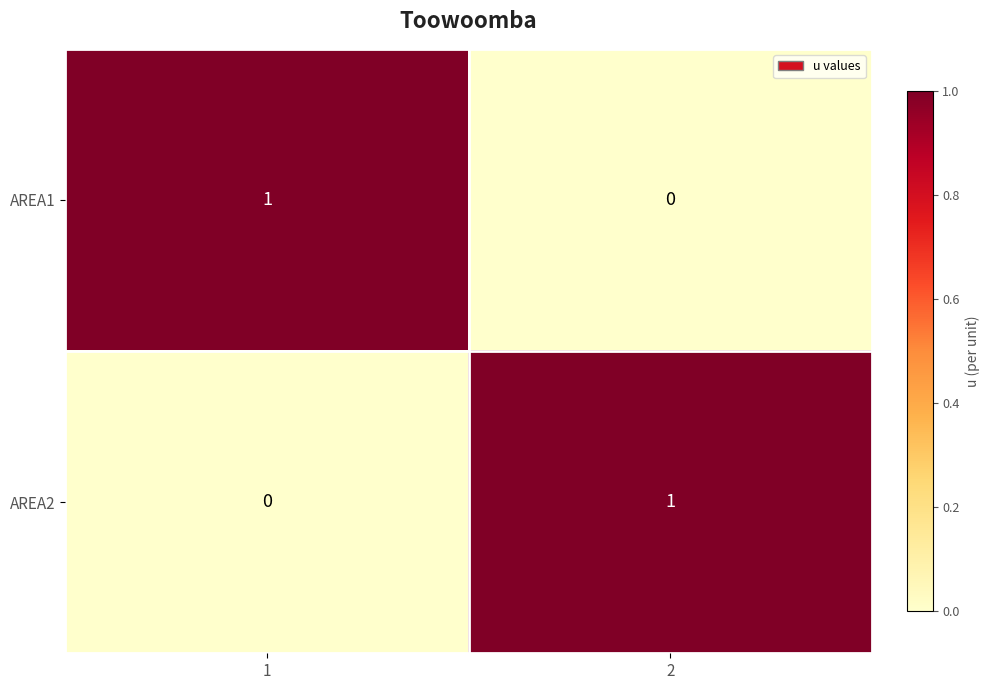

Rank the categories by AREA2 value from highest to lowest.

2, 1